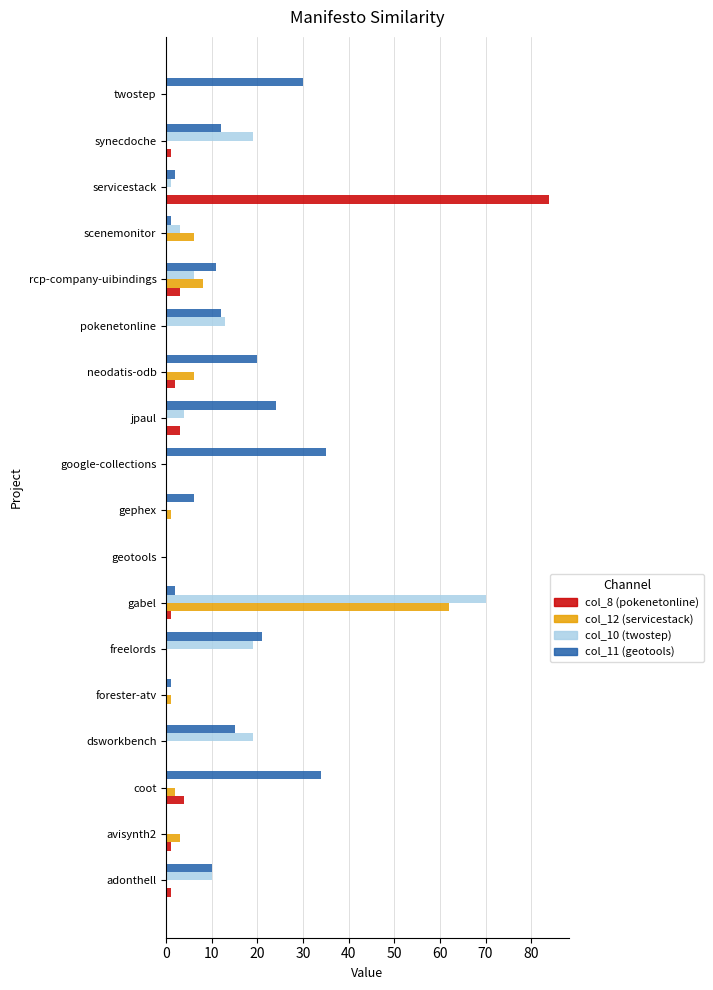

The col_8 (pokenetonline) series shows -46 at dsworkbench. True or false?

False